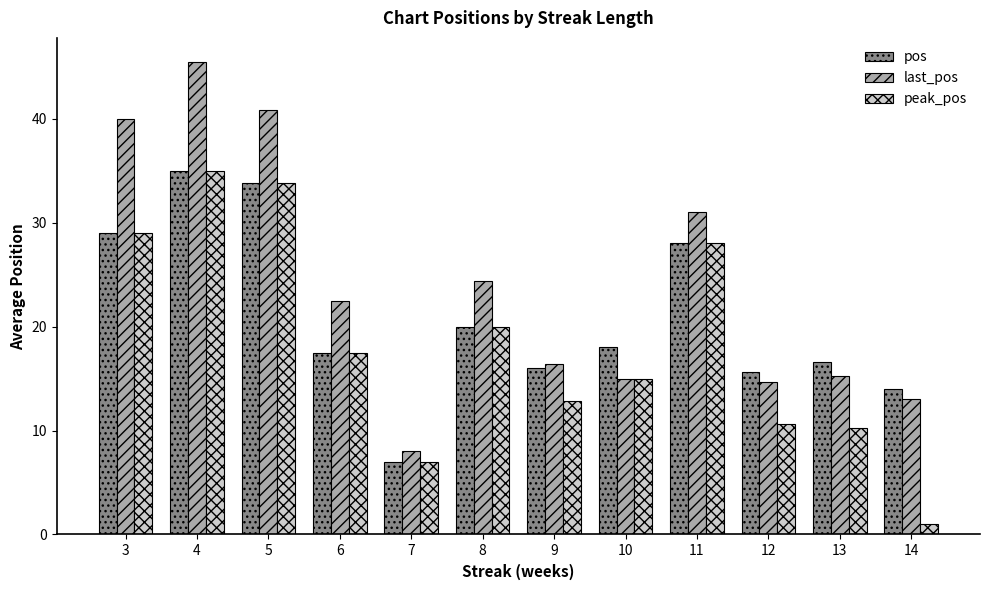

What is the value of the peak_pos bar at the 7th from the left?

12.9